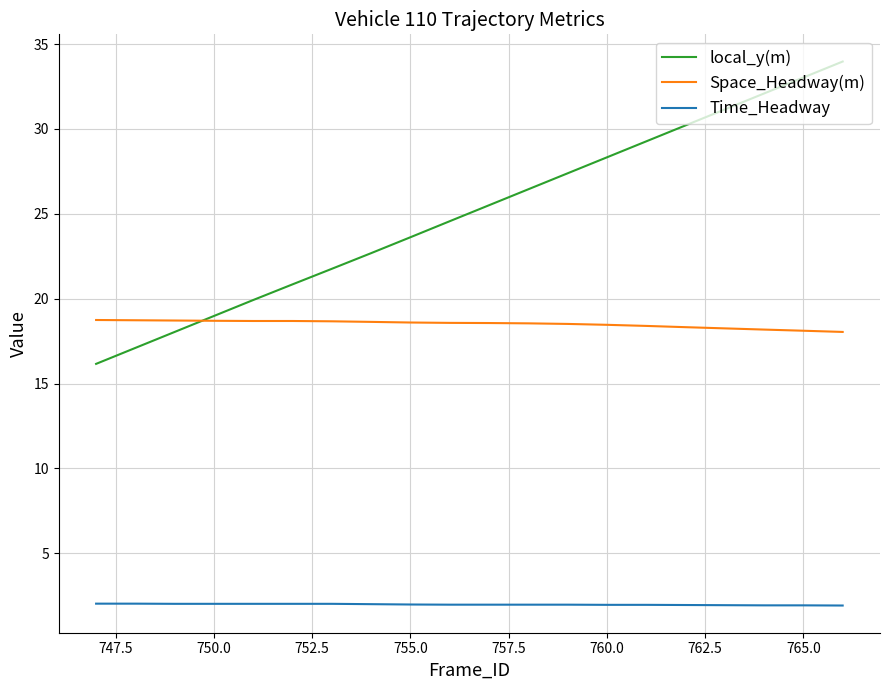

At how many categories does at least one series exceed 28?

7